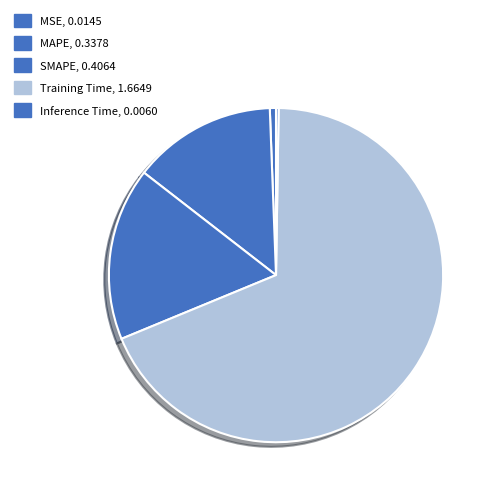

Which category has the smallest portion of the pie?

Inference Time